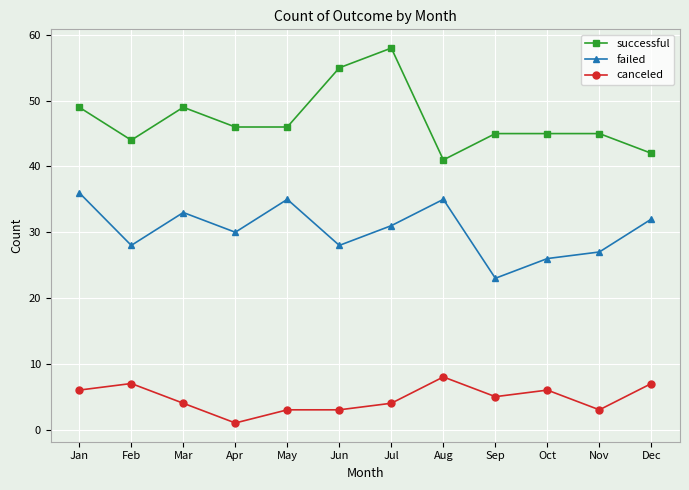

Rank the series by their maximum value, from highest to lowest.

successful, failed, canceled